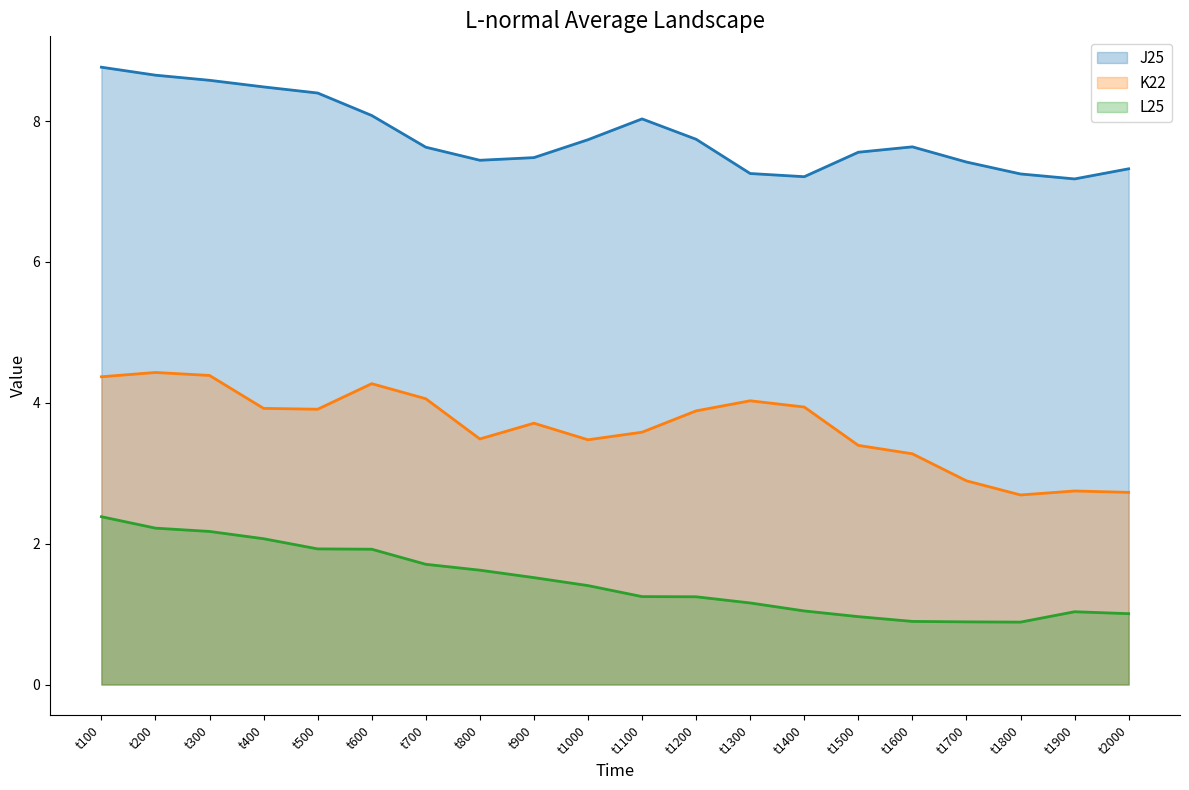

True or false: J25 and L25 cross at least once.

False